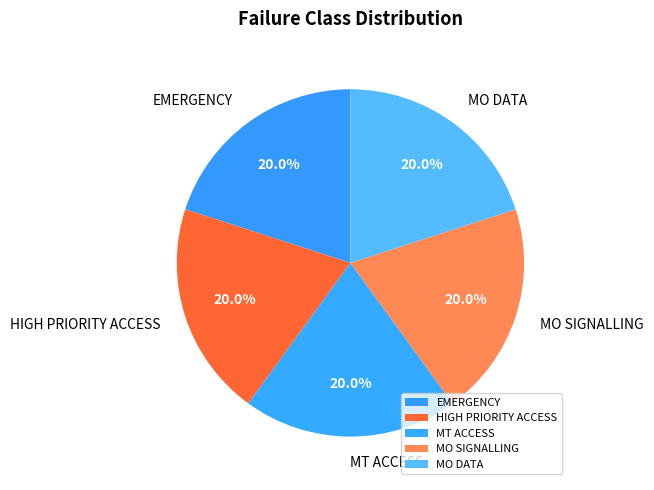

To the nearest percent, what is the difference between the largest and smallest slice percentages?

0%